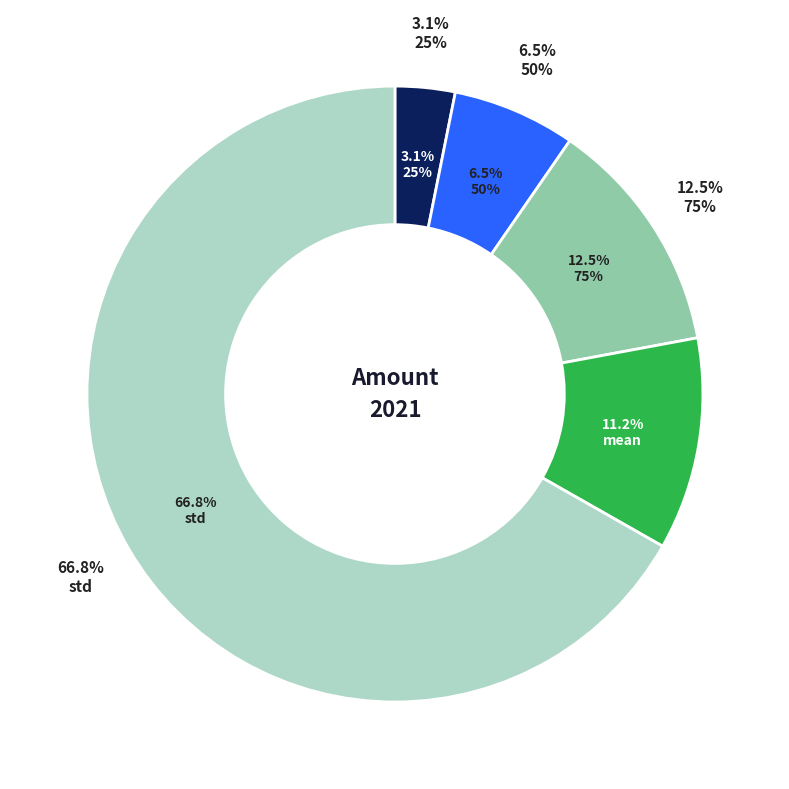

What percentage is the 25% slice, to the nearest percent?

3%